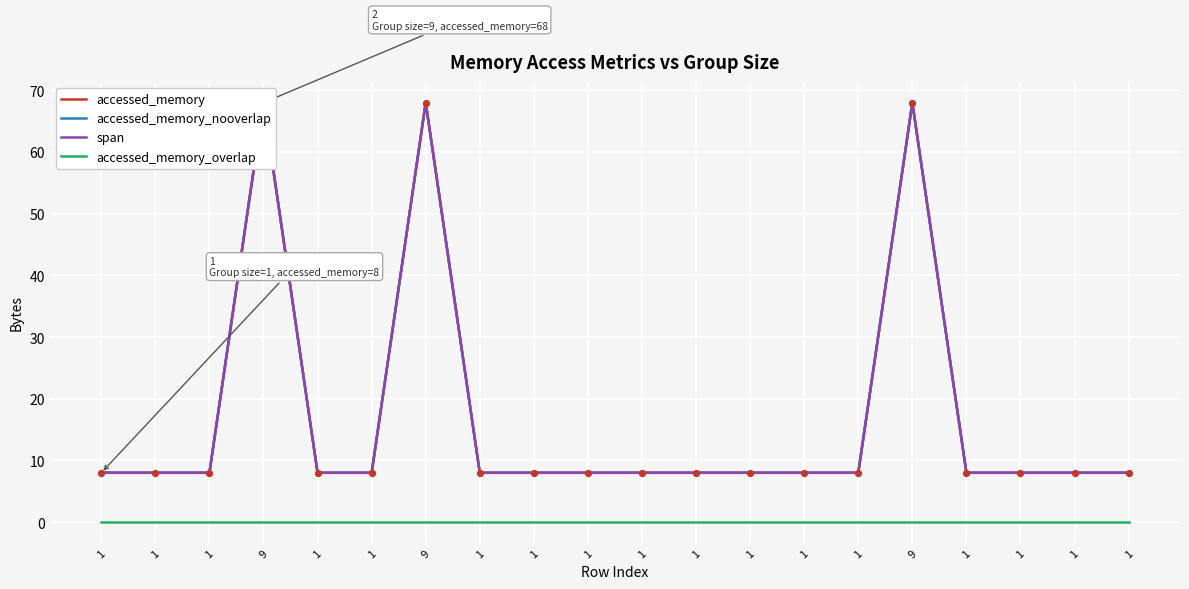

At which category is the sum across all series the highest?

9